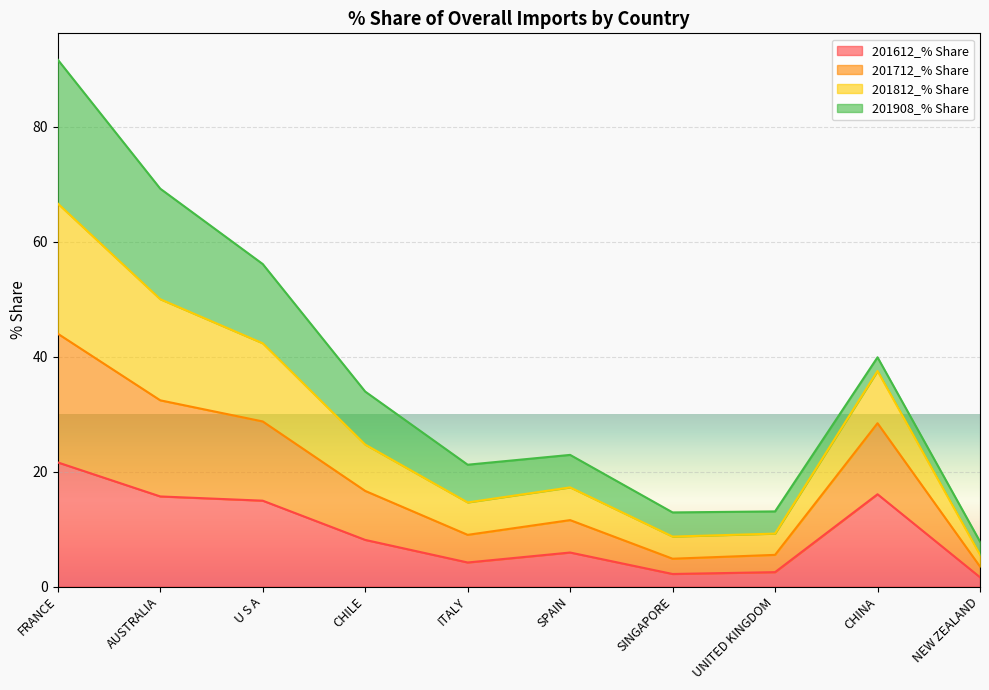

What is the spread (max minus min) of values at UNITED KINGDOM?

10.6